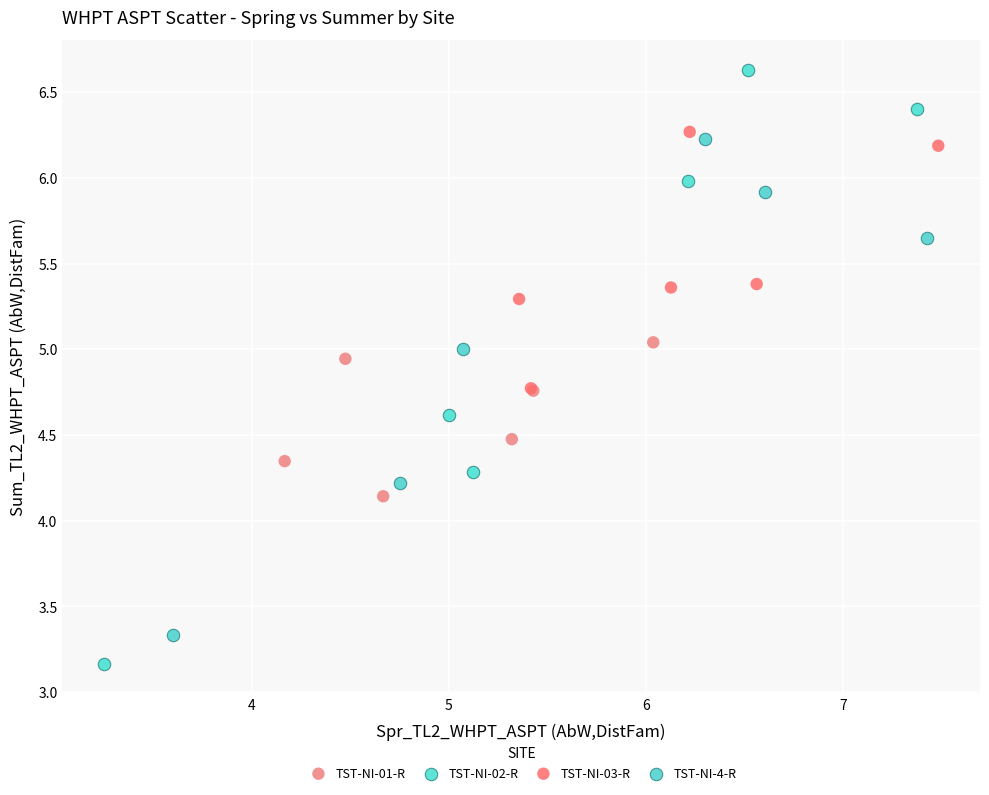

Which series has the largest Y range (max minus min)?

TST-NI-02-R